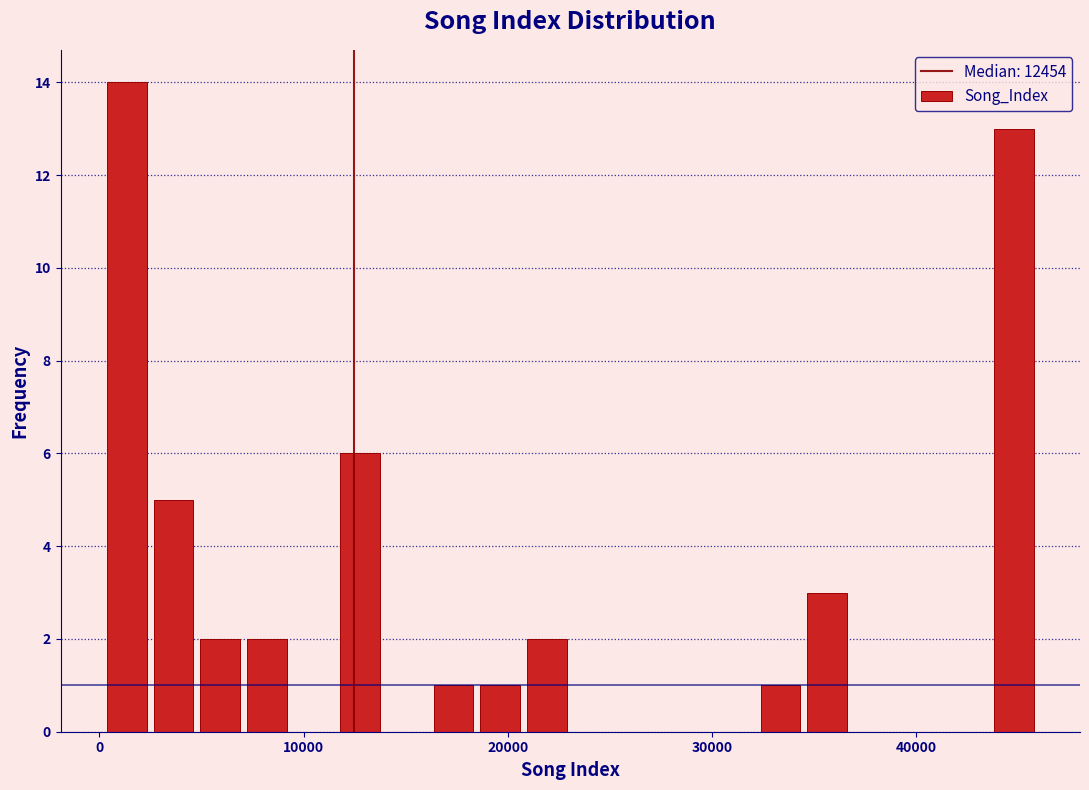

Read against the x-axis, roughly where is the centre of the tallest bar?

1000